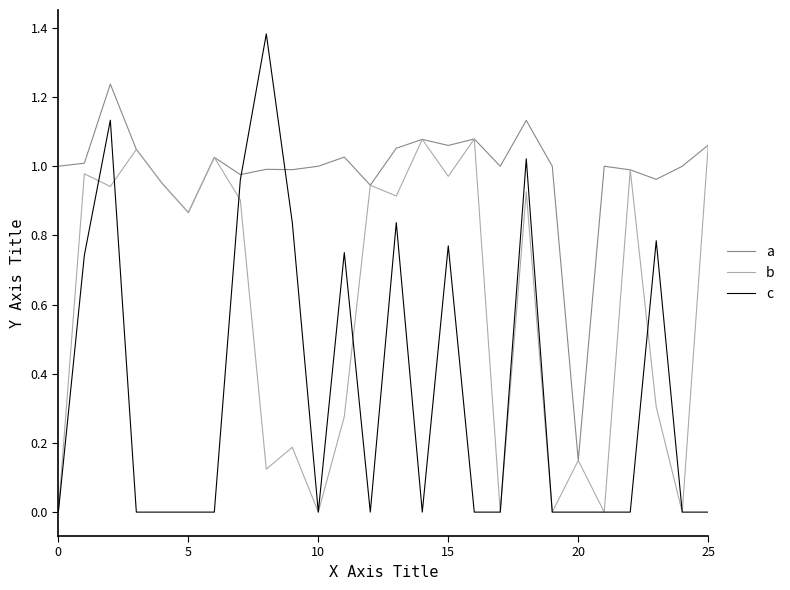

Is this an area chart (filled region under the line)?

No